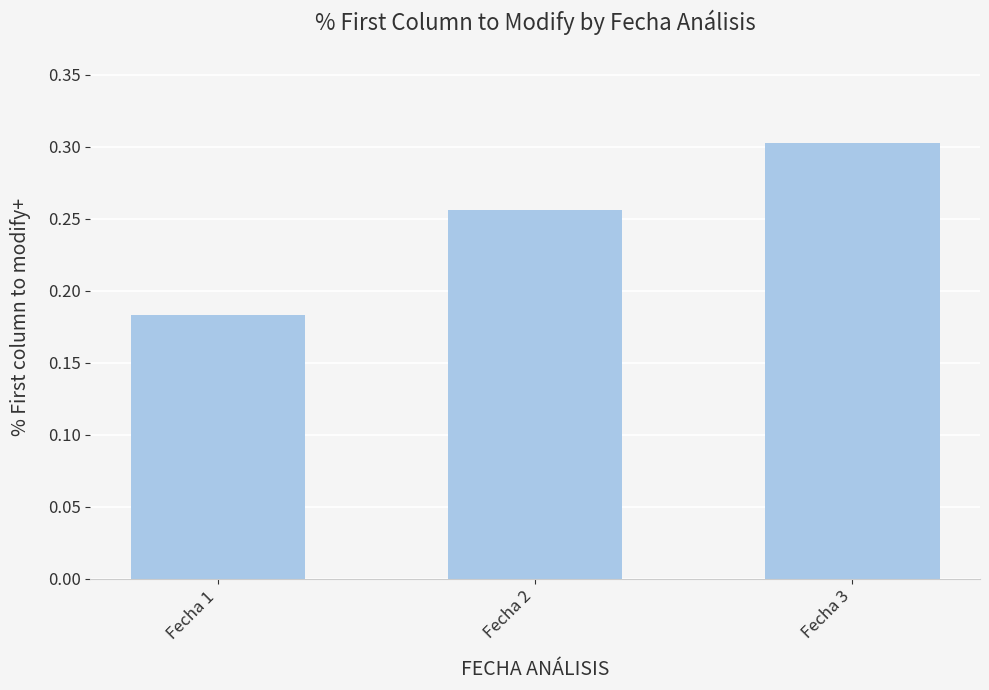

At which category does the chart reach its minimum across all series?

Fecha 1